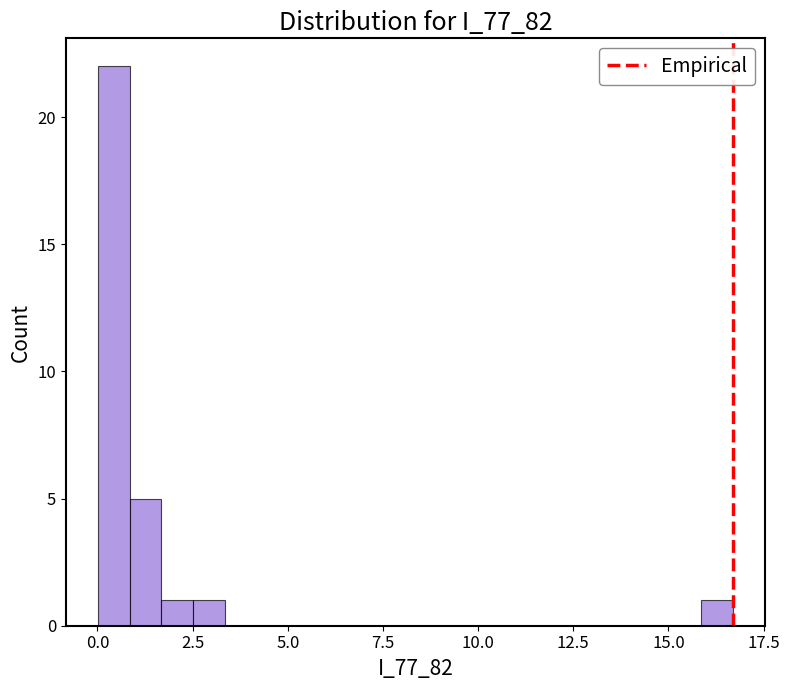

Read against the x-axis, roughly where is the centre of the tallest bar?

0.5